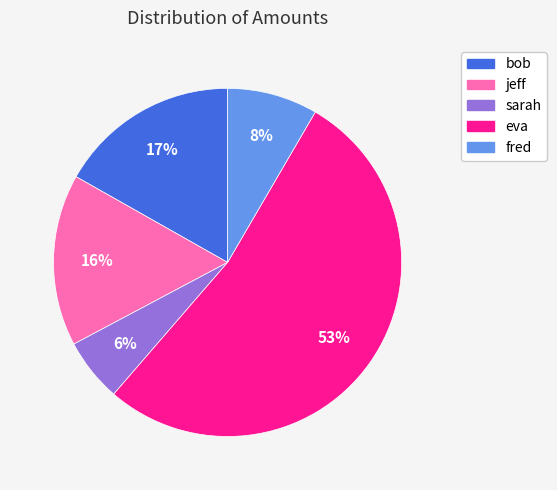

Is it true that jeff is 6% of the pie?

False